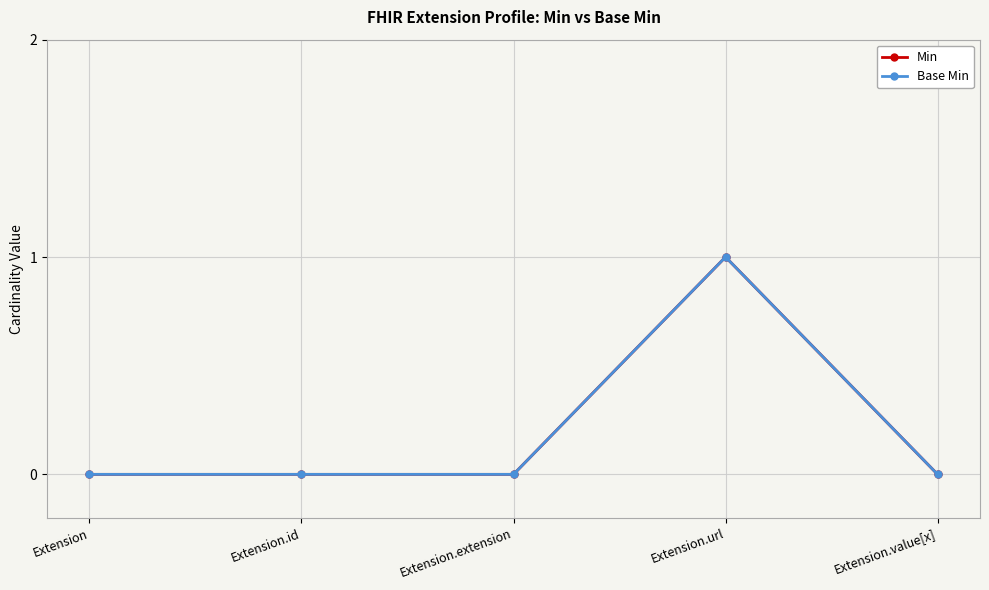

Does the chart have visible grid lines?

Yes